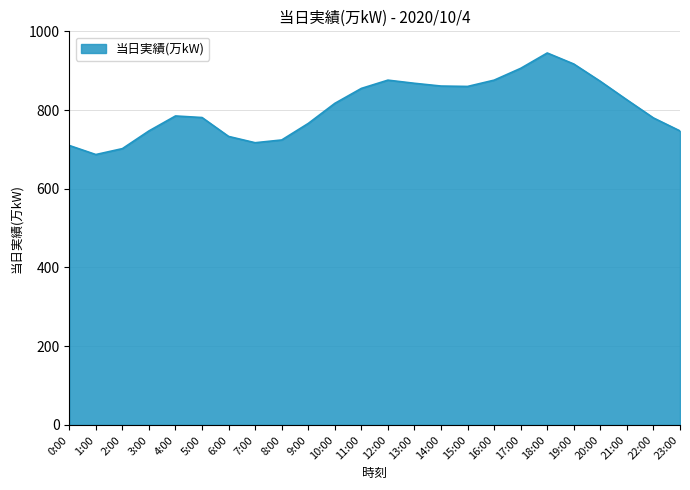

Read the value at 9:00, to the nearest 5.

765